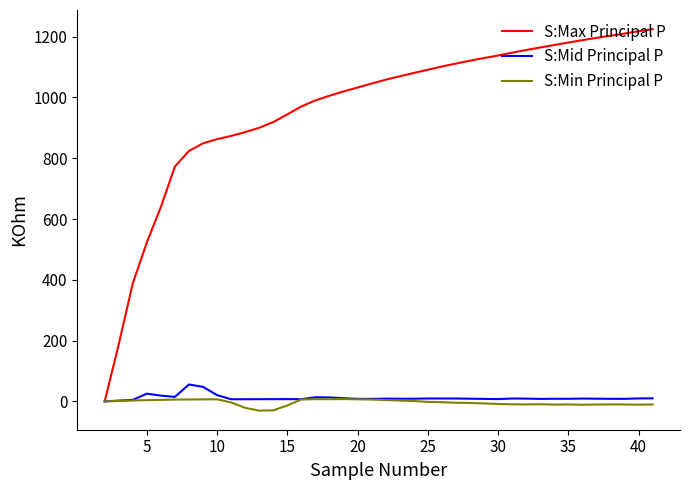

Which series has the largest range (max minus min)?

S:Max Principal P